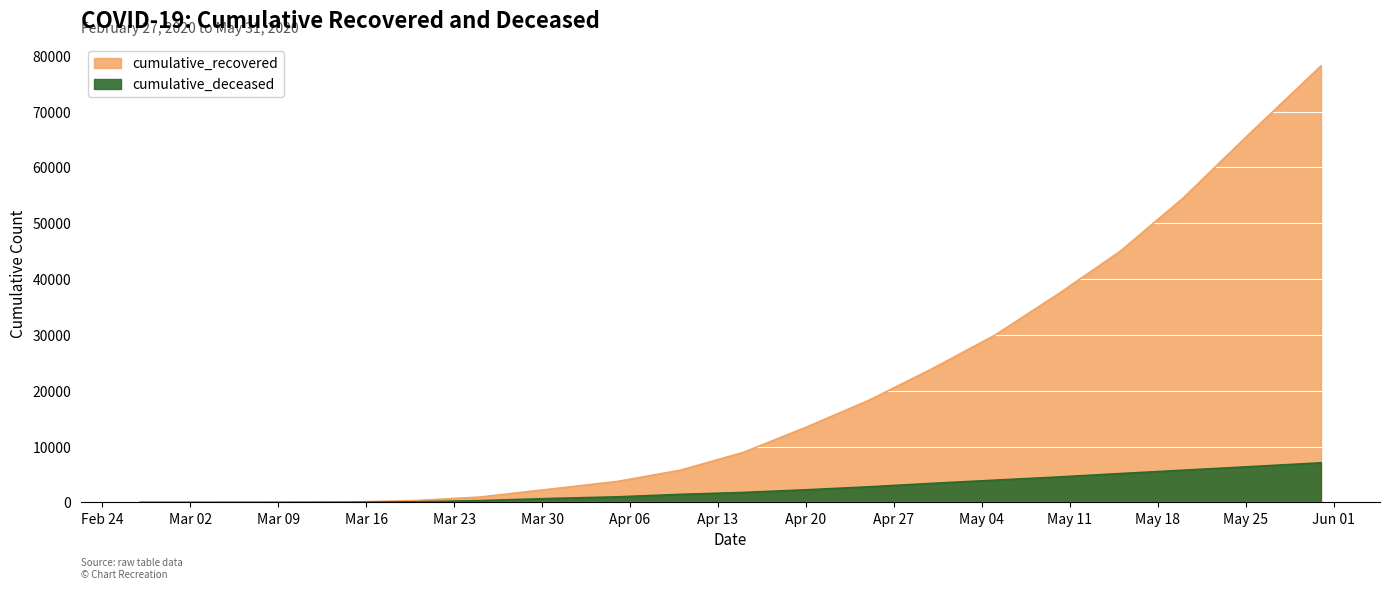

True or false: cumulative_deceased and cumulative_recovered cross at least once.

False